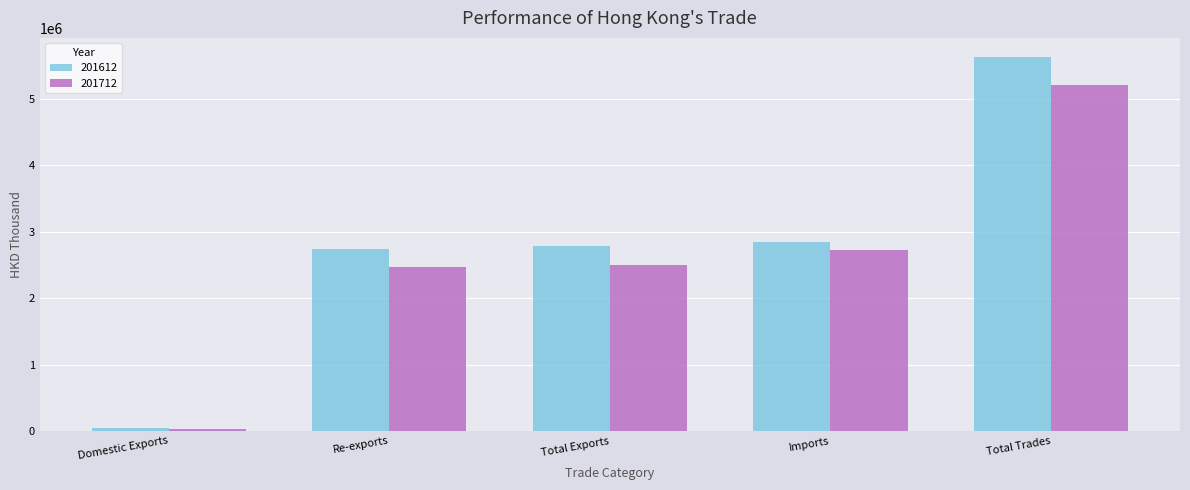

Which label corresponds to the smallest value in the chart?

Domestic Exports